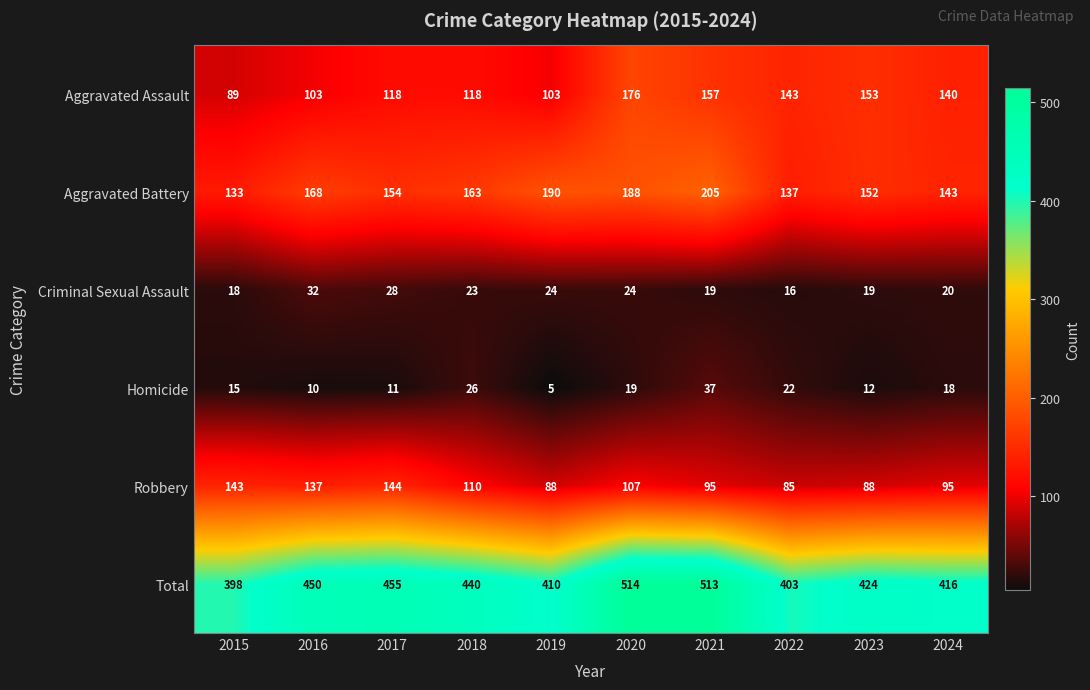

List the labels in order of Aggravated Battery value, largest first.

2021, 2019, 2020, 2016, 2018, 2017, 2023, 2024, 2022, 2015